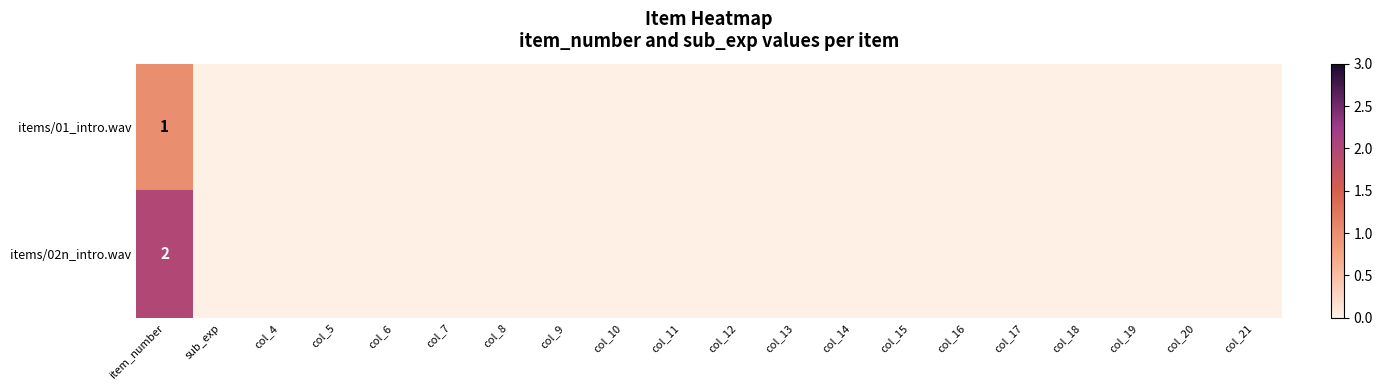

At which category is the sum across all series the highest?

item_number